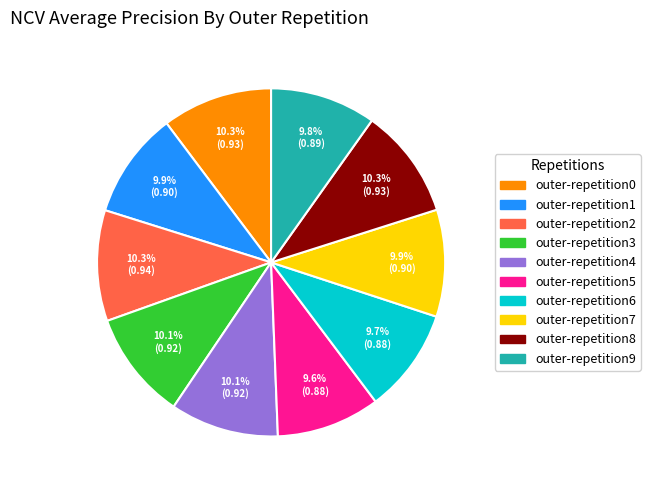

True or false: outer-repetition1 accounts for 19% of the total.

False